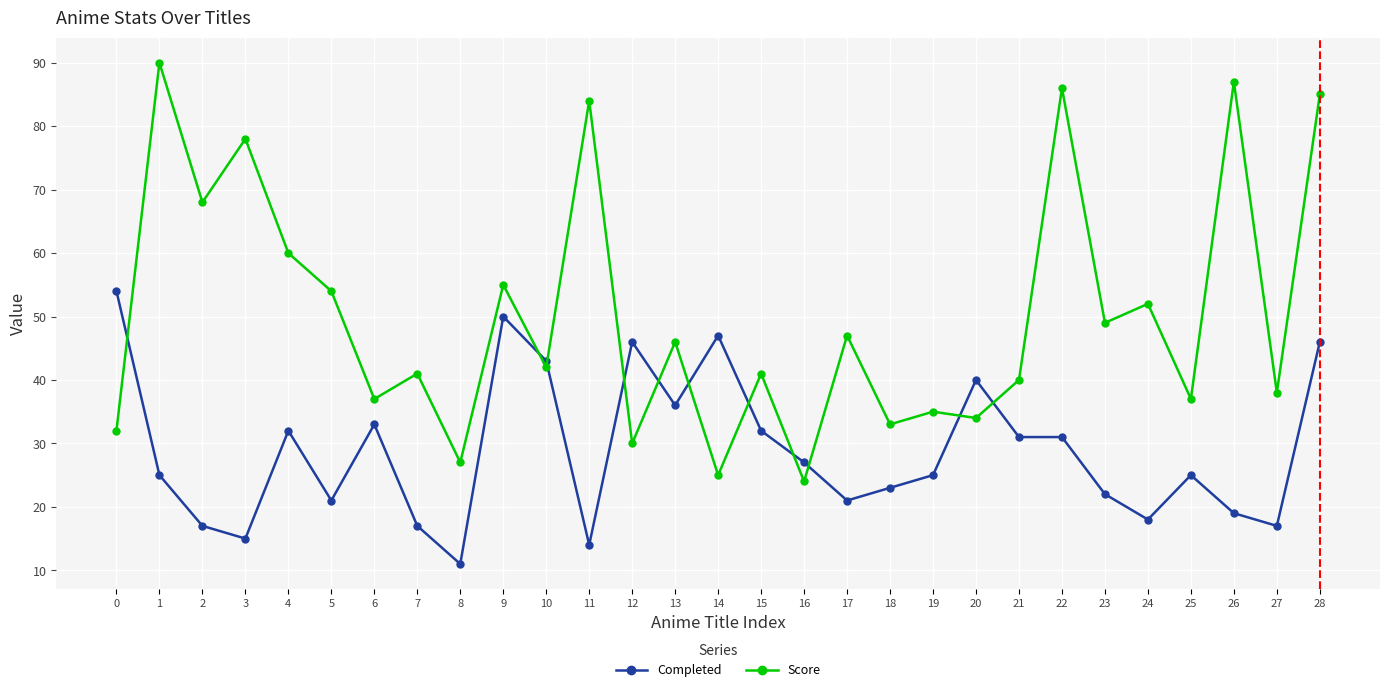

What is the value of the Score point at the 10th from the left?

55